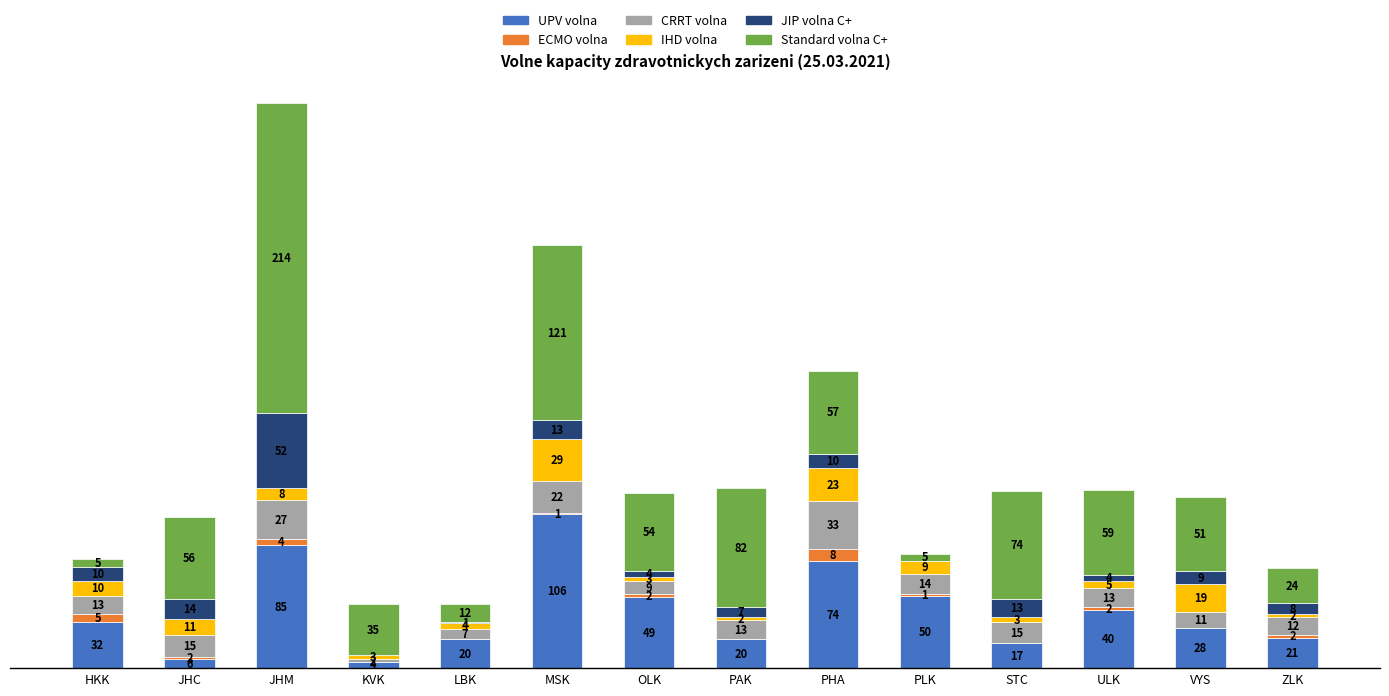

At which category is the sum across all series the highest?

JHM